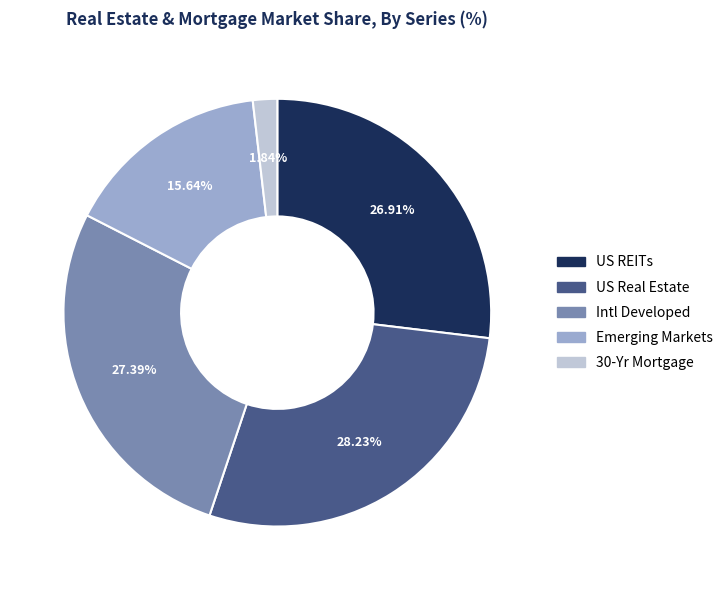

Which category has the smallest portion of the pie?

30-Yr Mortgage